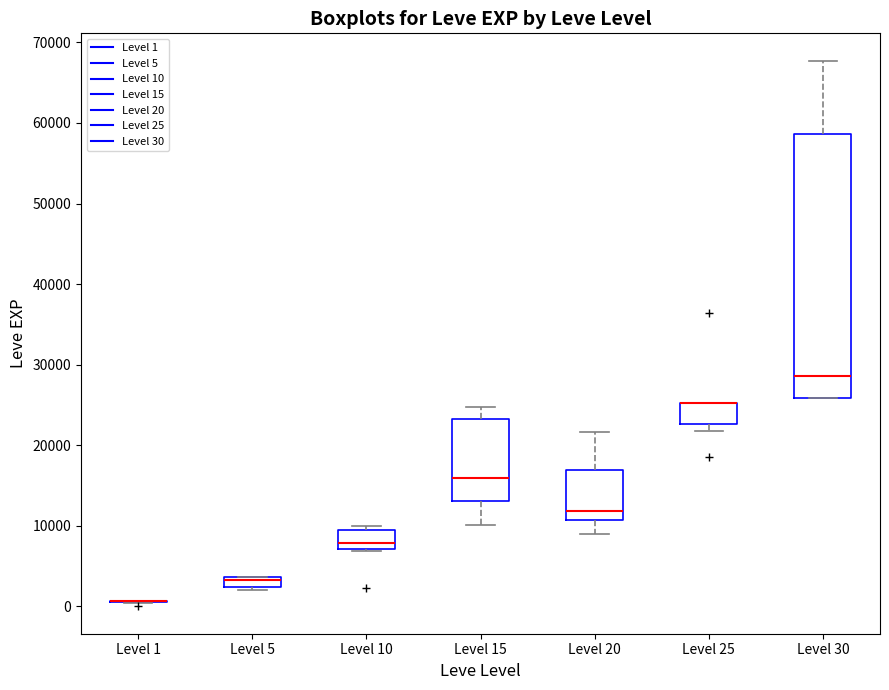

Where does the median line of the box for Level 15 sit on the y-axis? The values are not printed on the chart, so give them approximately, as read against the axis.

16000